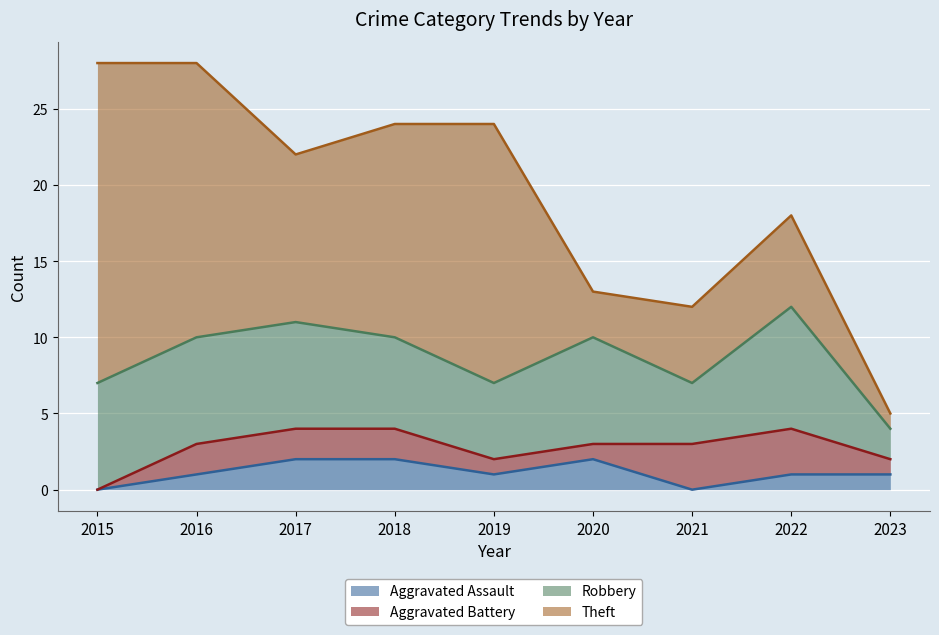

Which series has the widest spread of values?

Theft